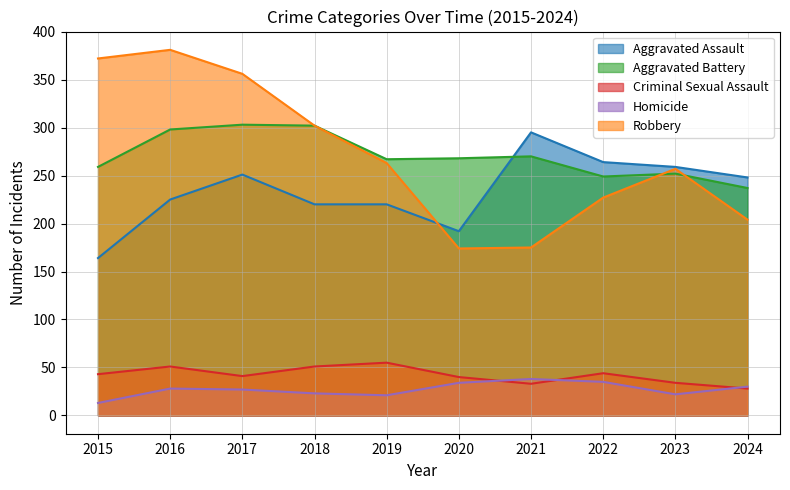

What is the sum of all Robbery values?

2711